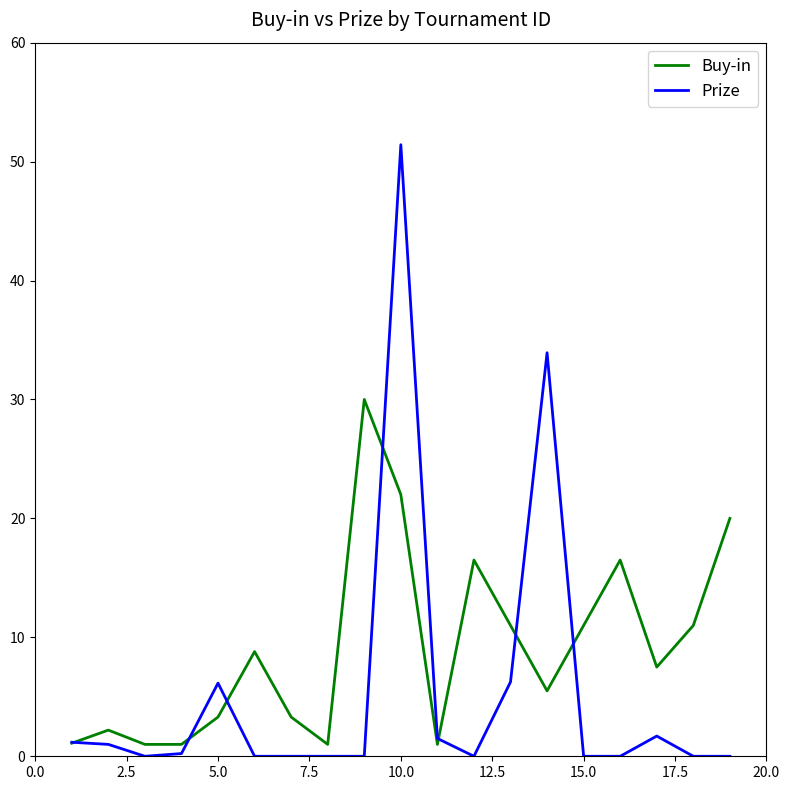

What is the greatest value displayed?

51.4